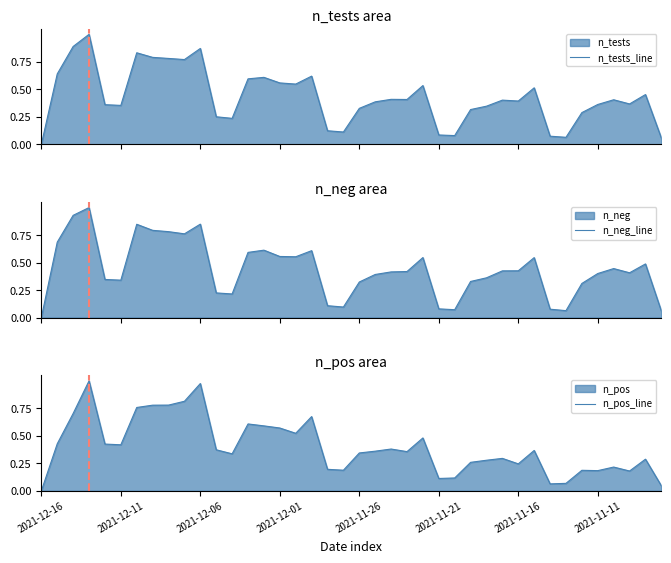

Does the chart have visible grid lines?

No